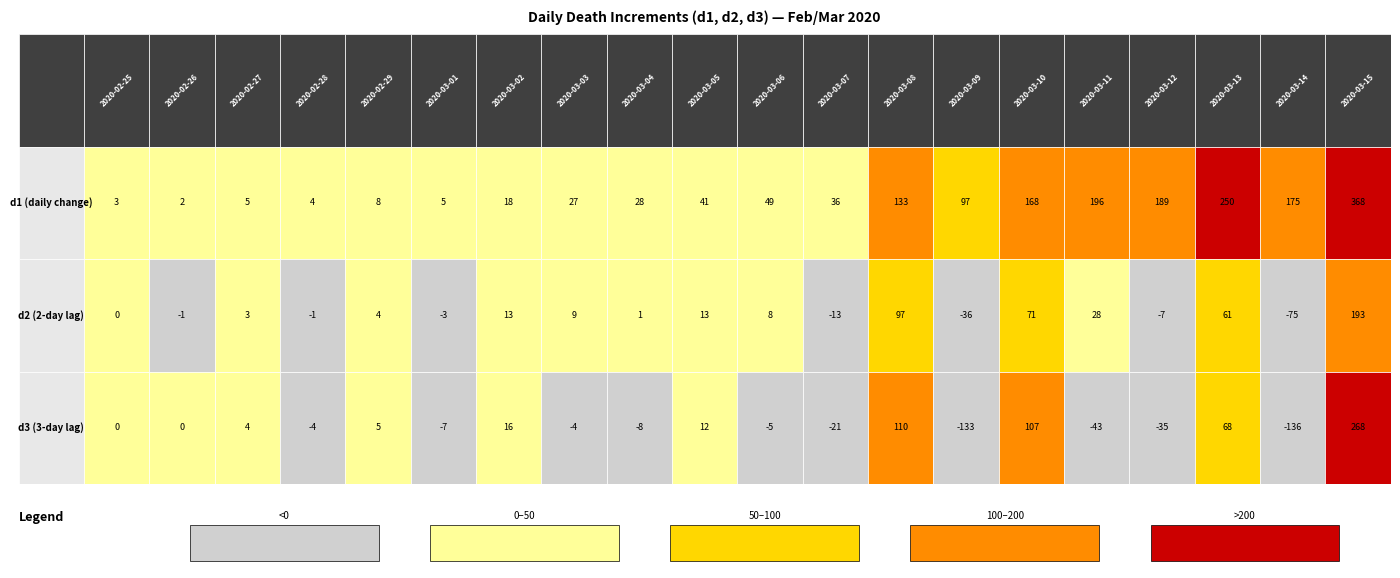

What is the total value across all series at 2020-03-06?

52